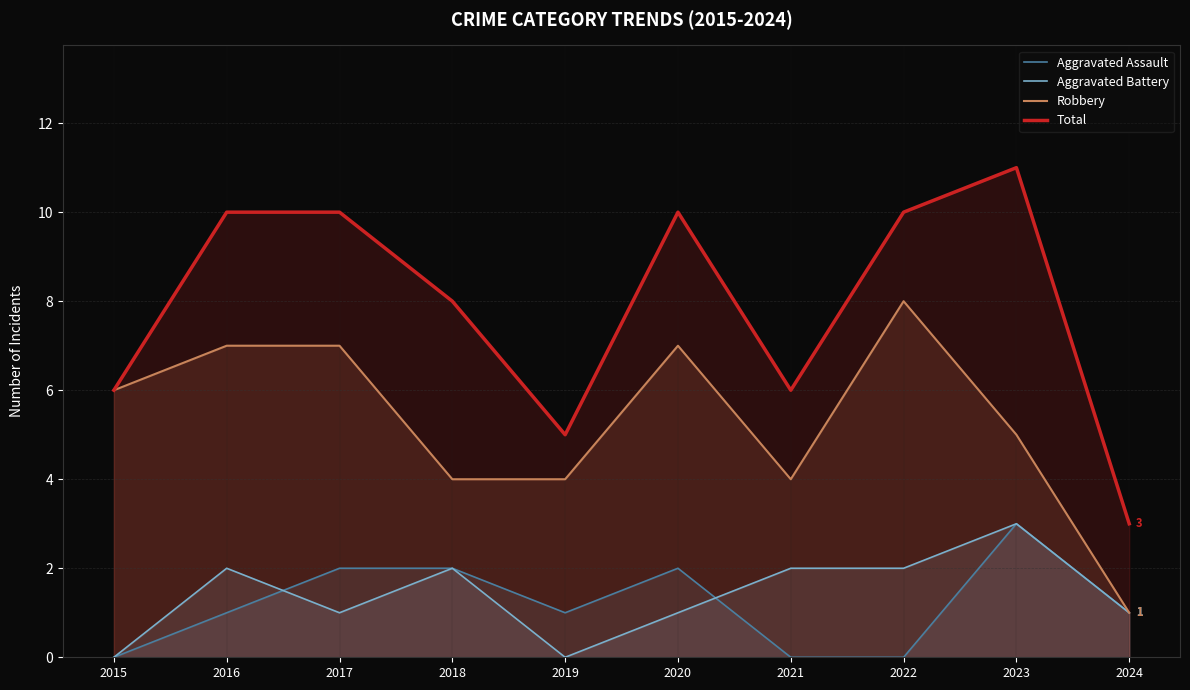

Does the chart have visible grid lines?

Yes